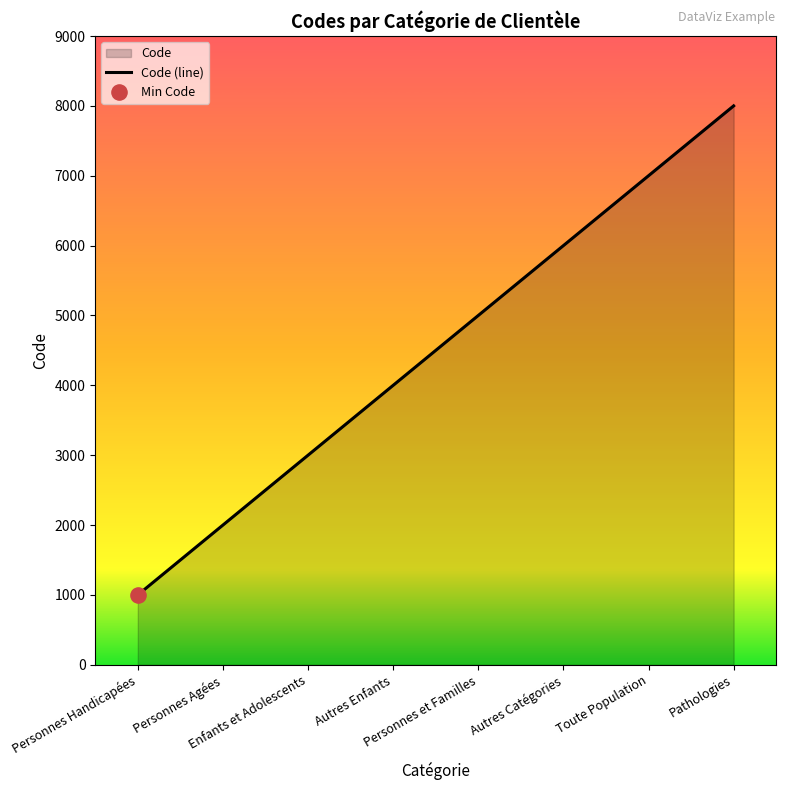

What is the change in value from Autres Enfants to Toute Population?

+3000